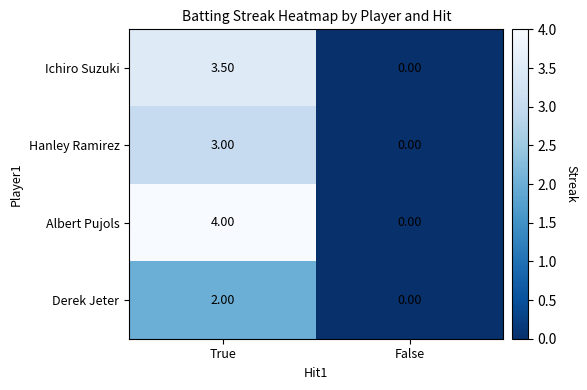

At which category does the chart reach its minimum across all series?

False